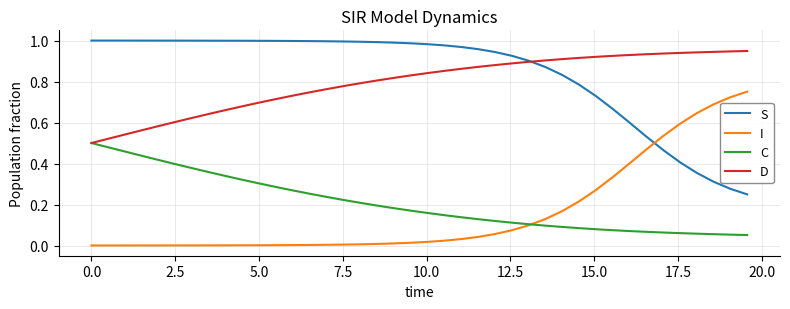

List the series in order of their peak value, lowest first.

C, I, D, S